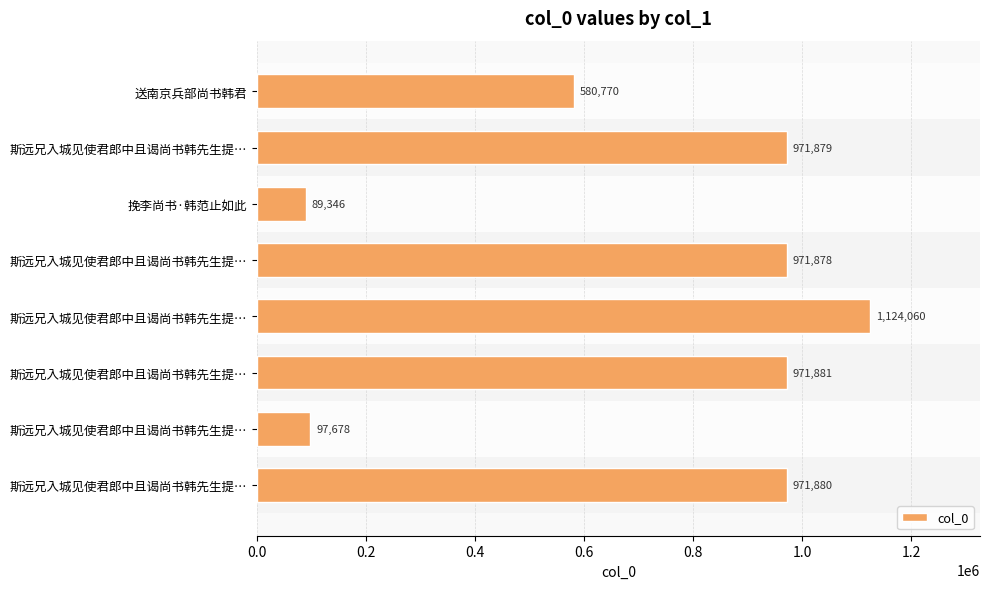

Count the number of categories in the chart.

8